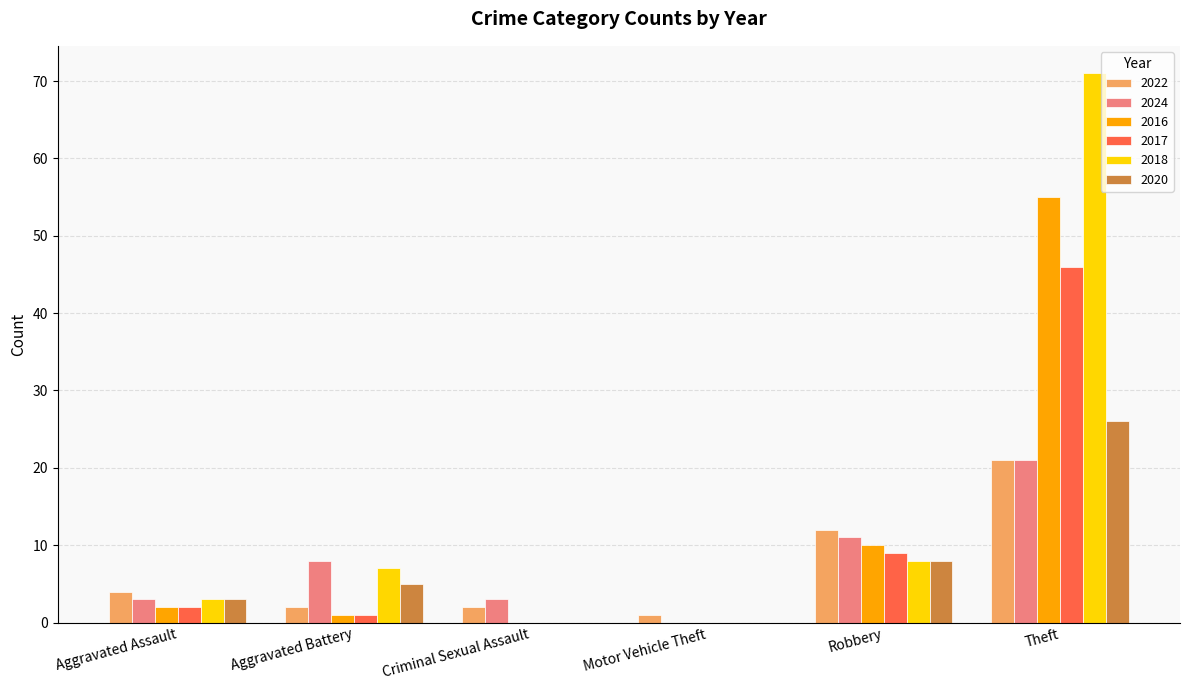

What is the maximum value shown in the chart?

71